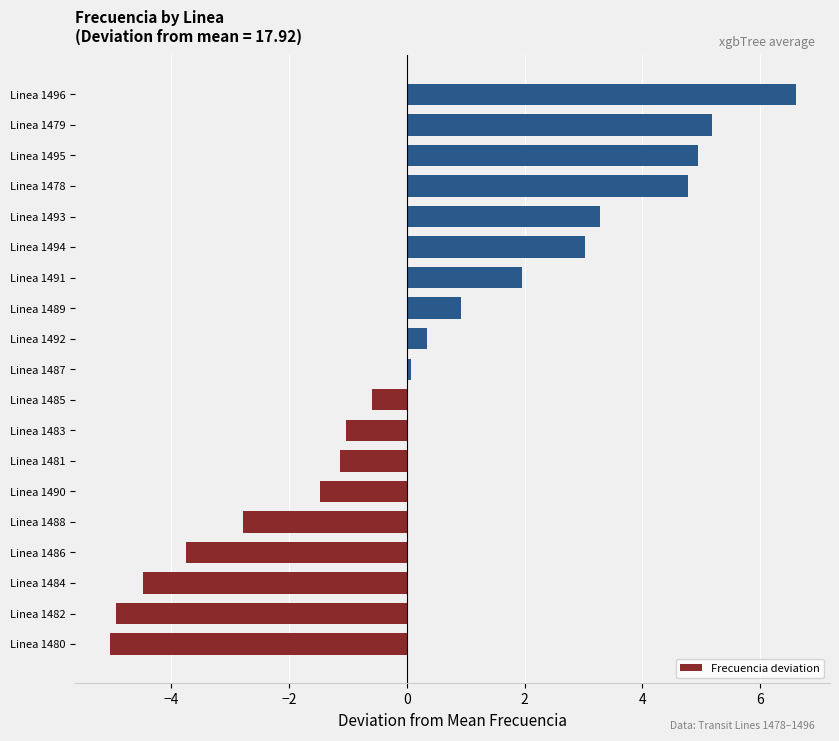

How many bars are there in total?

19